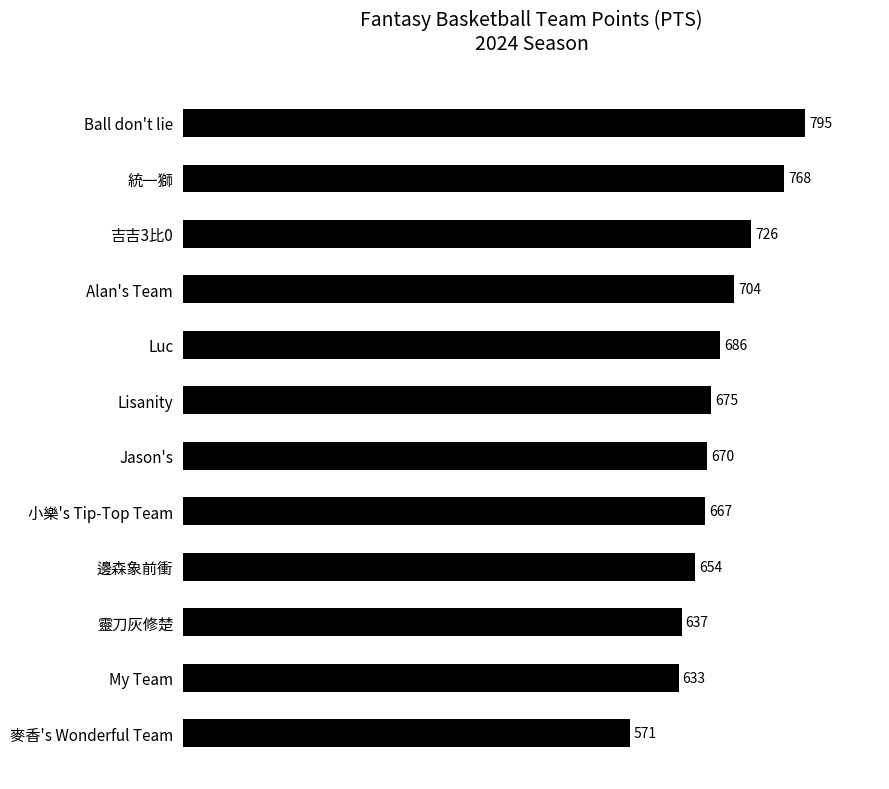

Does the chart contain any negative values?

No